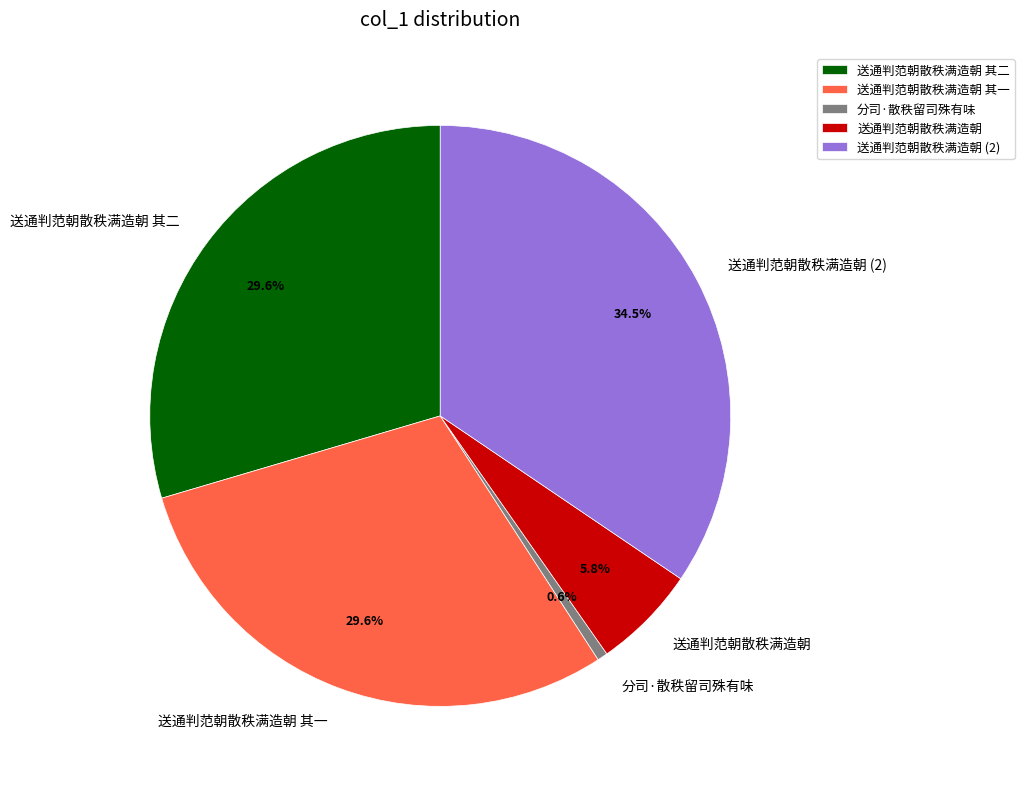

Which slice is the smallest?

分司·散秩留司殊有味